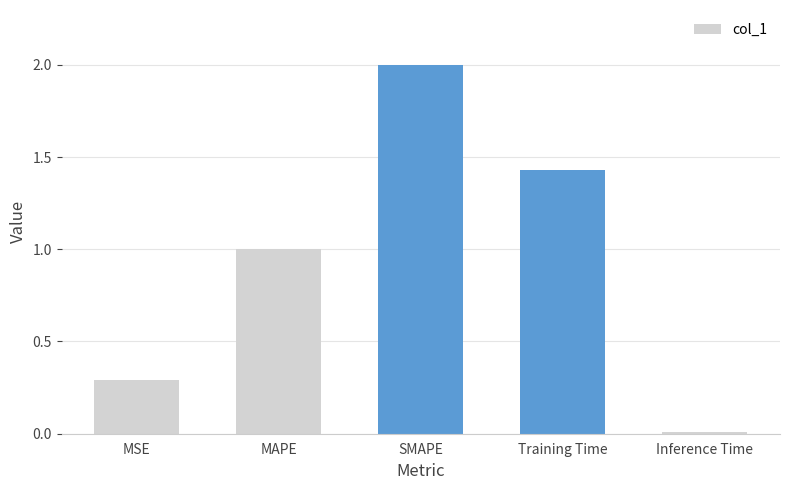

How many categories are shown in the chart?

5